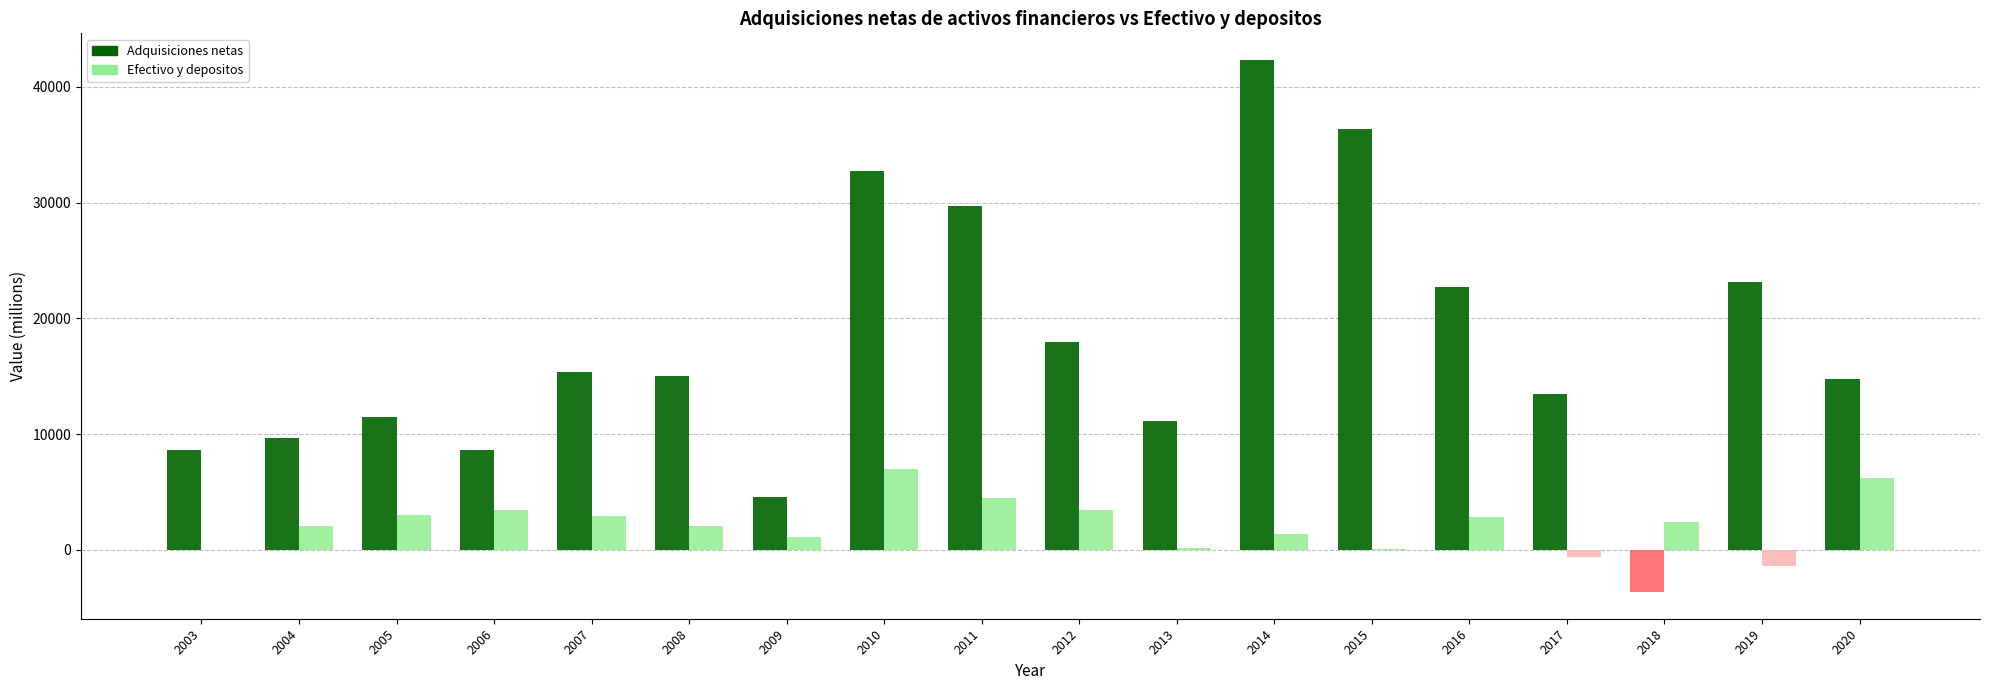

What is the maximum value for Efectivo y depositos?

6948